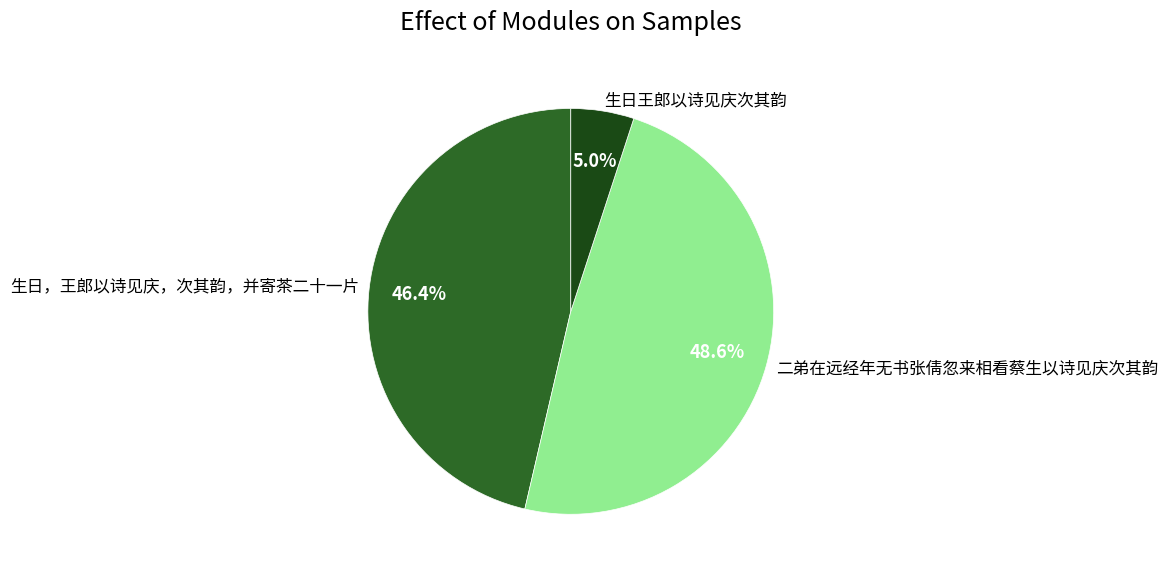

Which category has the biggest portion of the pie?

二弟在远经年无书张倩忽来相看蔡生以诗见庆次其韵